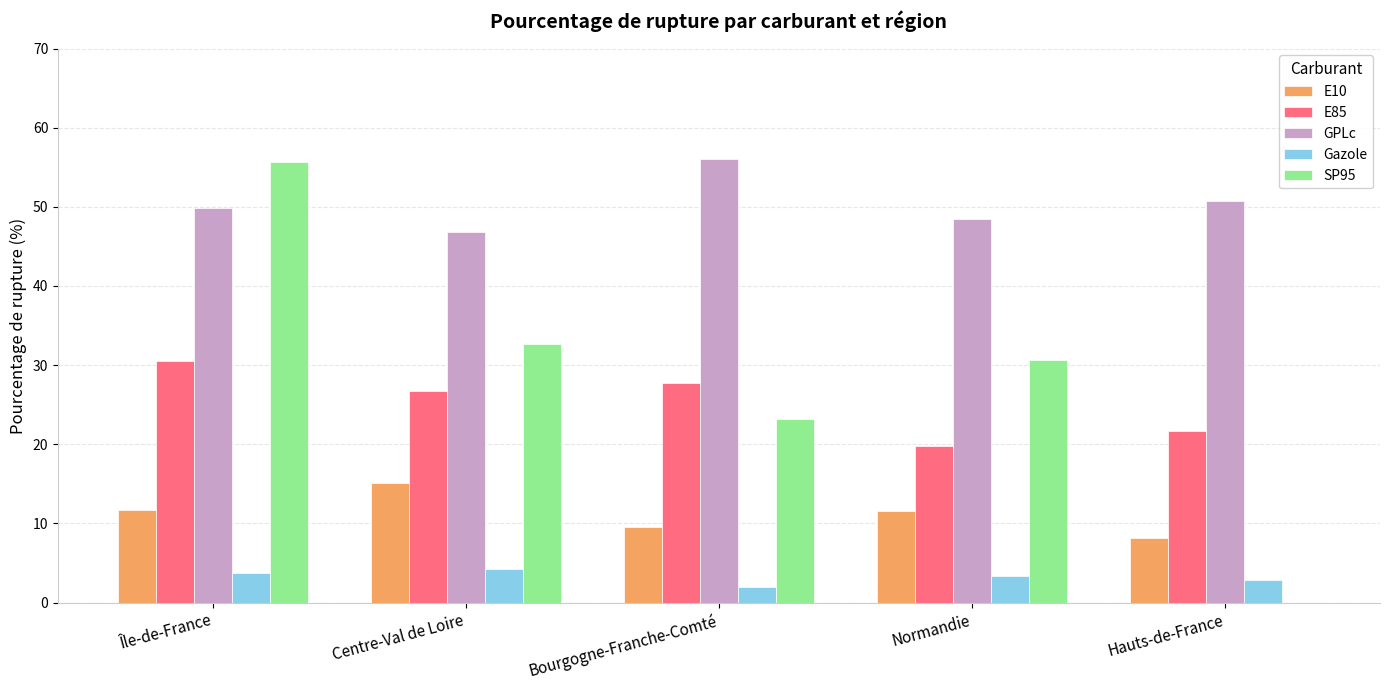

At which category is the sum across all series the highest?

Île-de-France